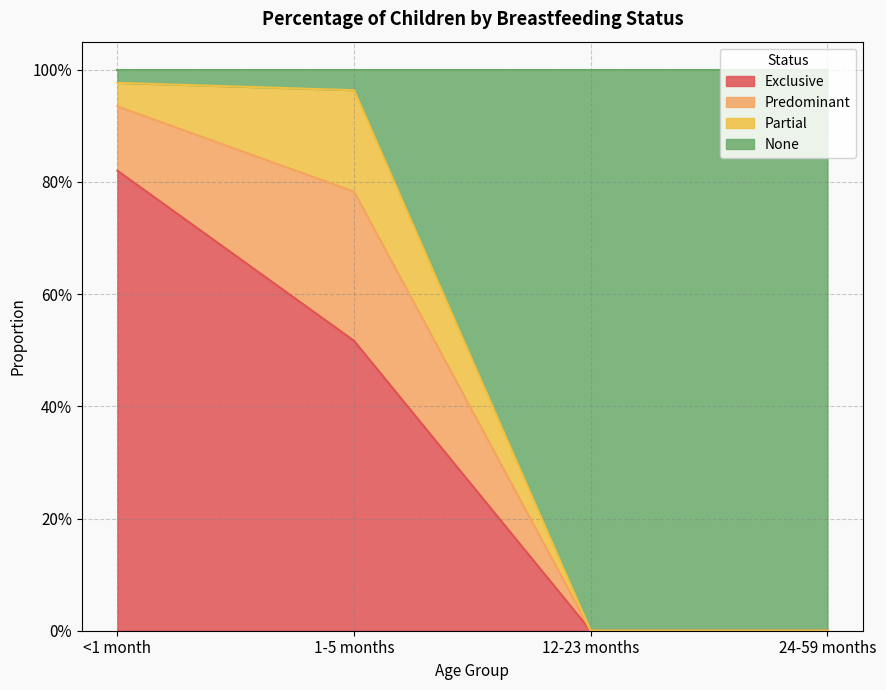

Does the chart have visible grid lines?

Yes